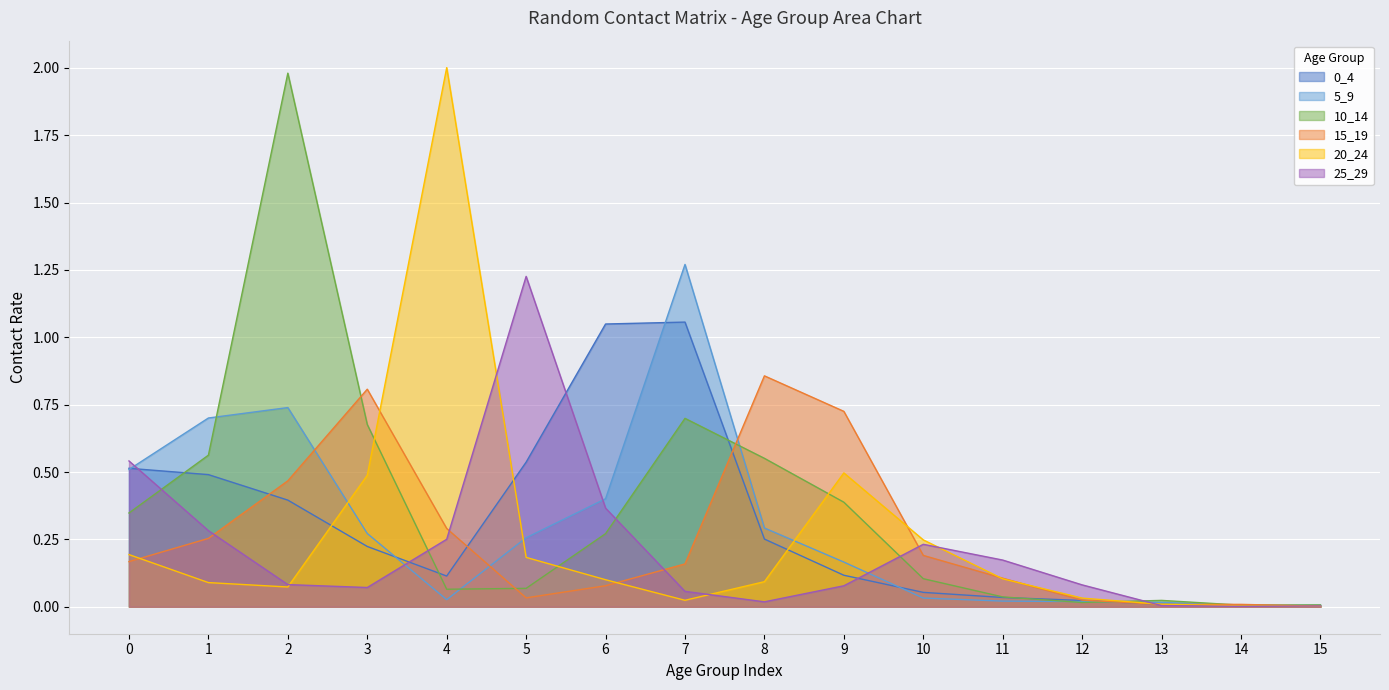

Where is 20_24 nearest to the value 1?

9